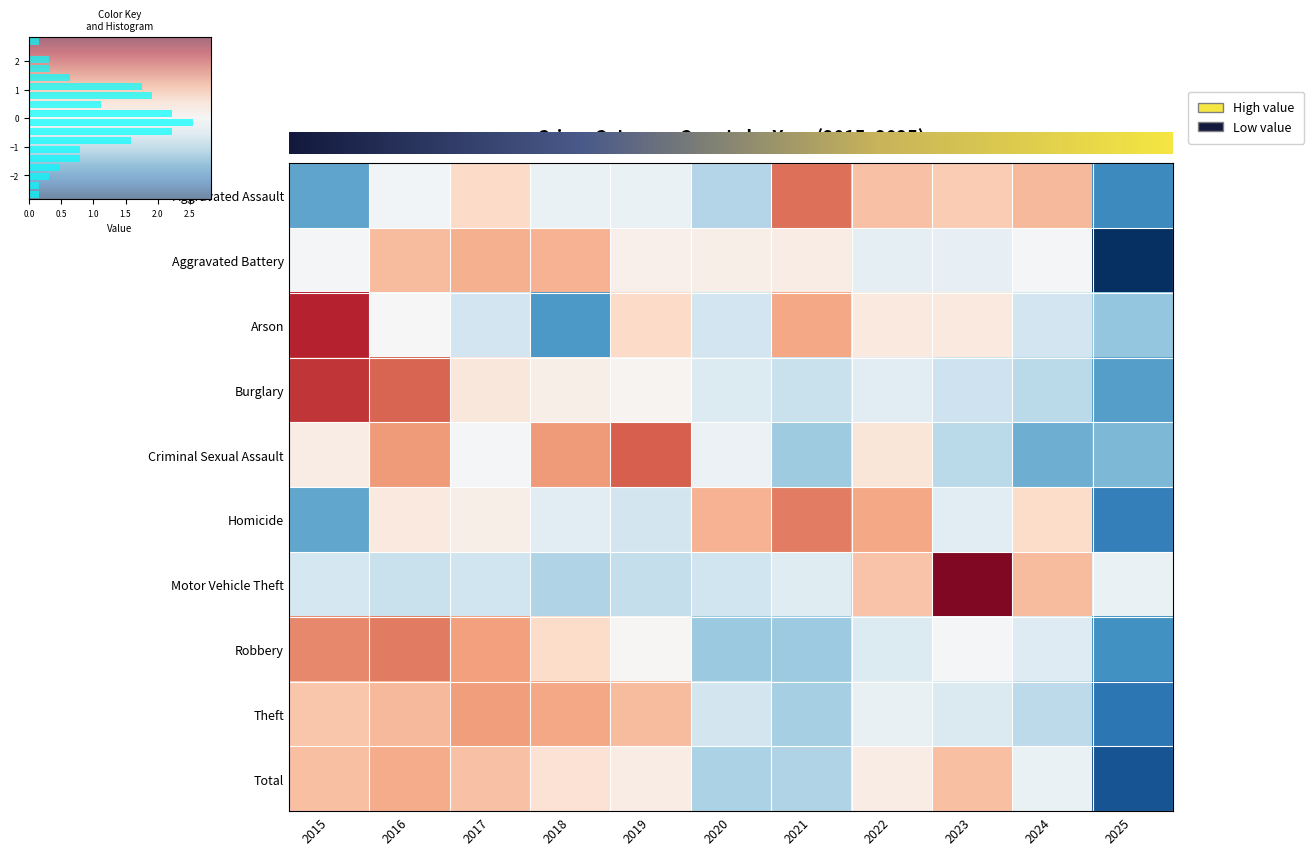

The value of Theft at 2025 is -1.3. True or false?

False